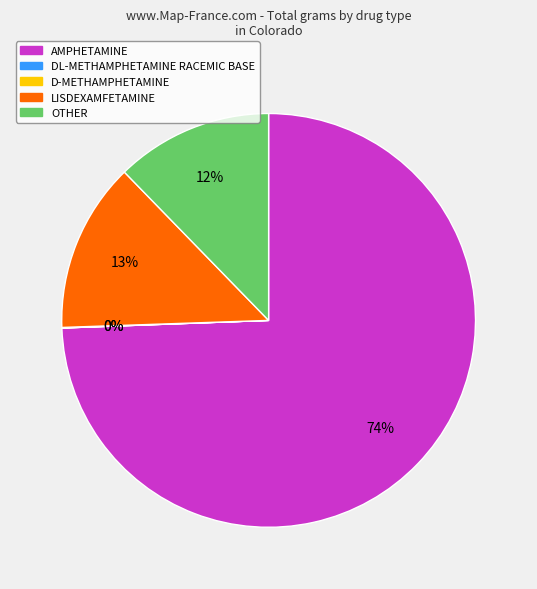

Approximately how many times larger is the value at LISDEXAMFETAMINE compared to OTHER?

1.1